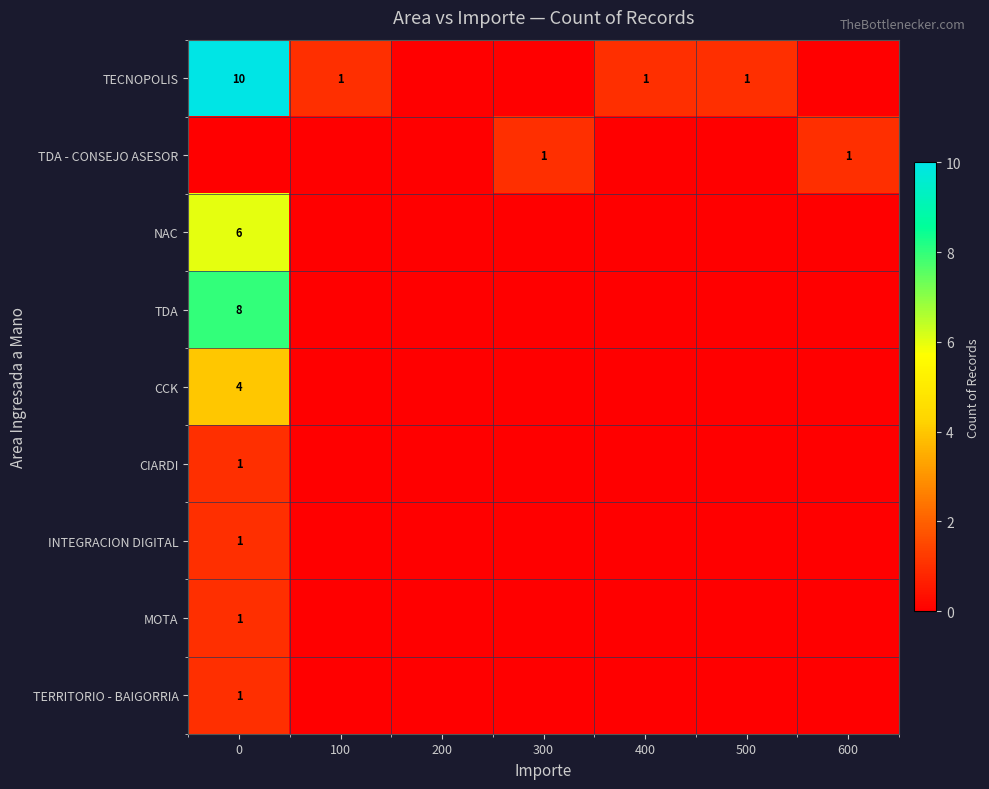

How many distinct data groups are displayed?

9